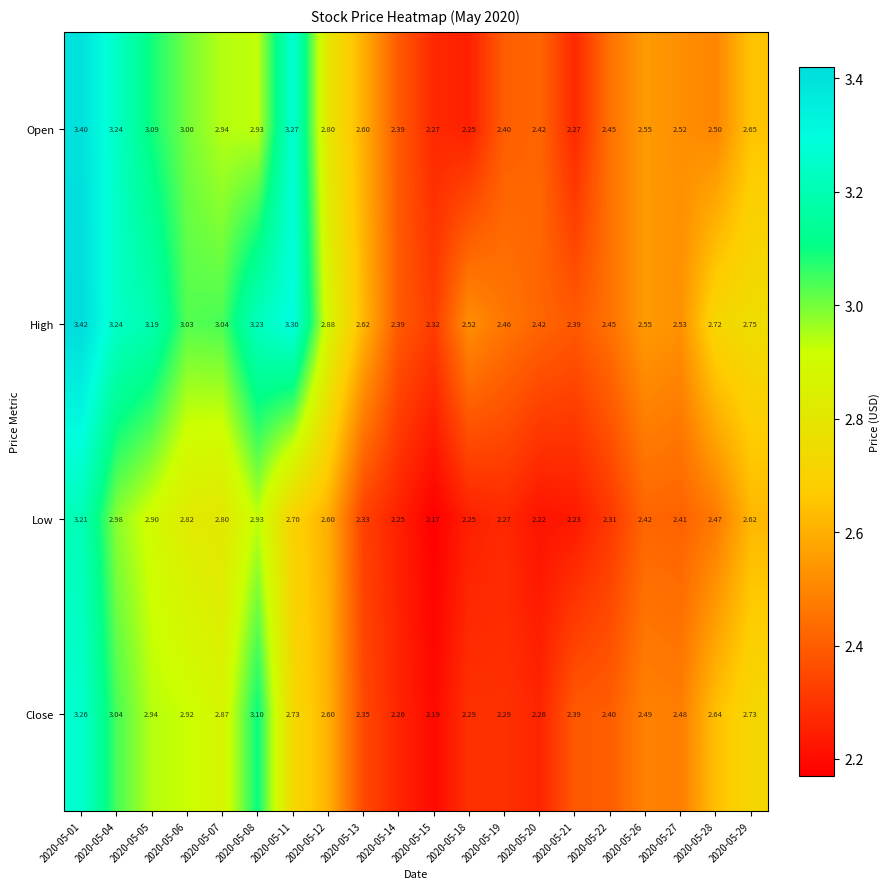

Rank the series by their average value, from lowest to highest.

Low, Close, Open, High